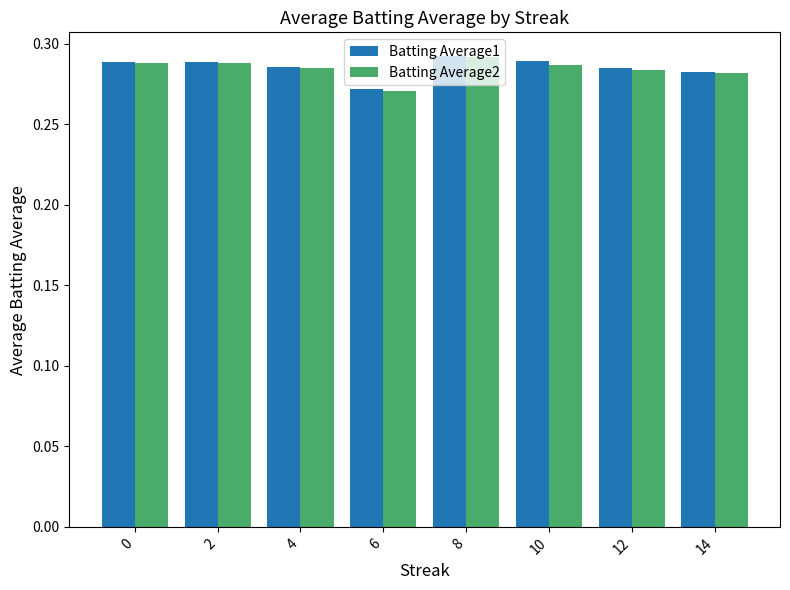

Count the Batting Average1 values in the range 0 to 1.

8